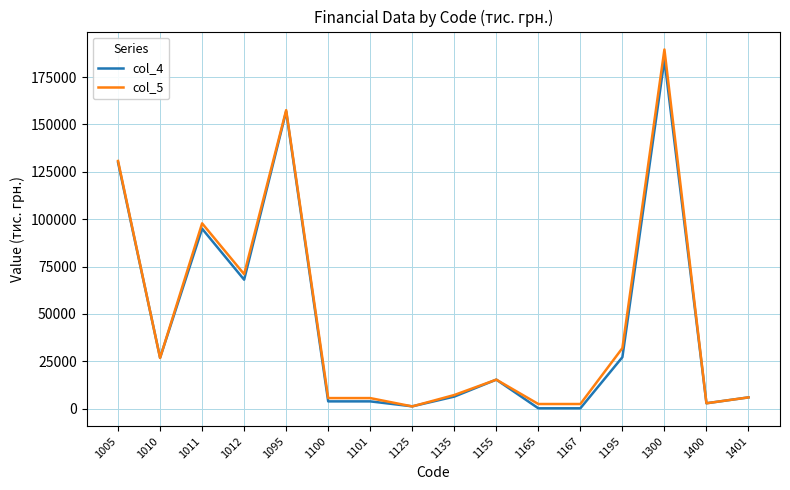

The col_5 series shows 10983 at 1195. True or false?

False